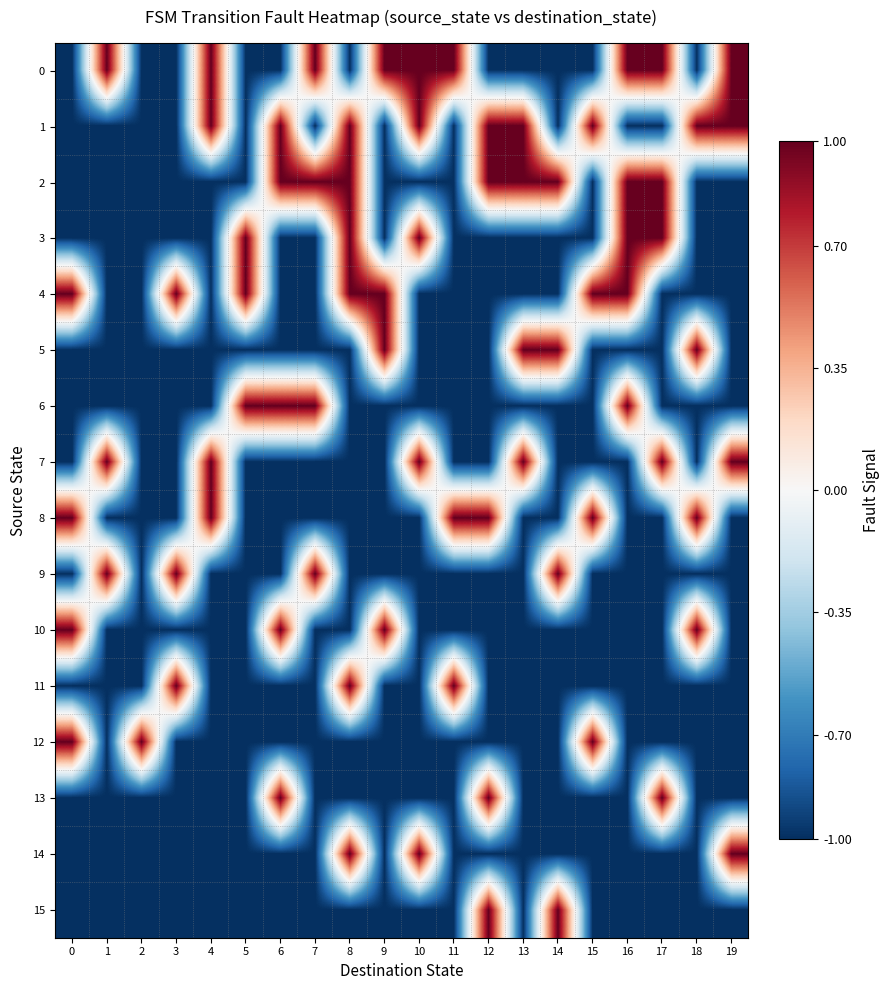

Reading left to right, list all the values displayed in this chart.

row_0: -1	1	-1	-1	1	-1	-1	1	-1	1	1	1	-1	-1	-1	-1	1	1	-1	1
row_1: -1	-1	-1	-1	1	-1	1	-1	1	-1	1	-1	1	1	-1	1	-1	-1	1	1
row_2: -1	-1	-1	-1	-1	-1	1	1	1	-1	-1	-1	1	1	1	-1	1	1	-1	-1
row_3: -1	-1	-1	-1	-1	1	-1	-1	1	-1	1	-1	-1	-1	-1	-1	1	1	-1	-1
row_4: 1	-1	-1	1	-1	1	-1	-1	1	1	-1	-1	-1	-1	-1	1	1	-1	-1	-1
row_5: -1	-1	-1	-1	-1	-1	-1	-1	-1	1	-1	-1	-1	1	1	-1	-1	-1	1	-1
row_6: -1	-1	-1	-1	-1	1	1	1	-1	-1	-1	-1	-1	-1	-1	-1	1	-1	-1	-1
row_7: -1	1	-1	-1	1	-1	-1	-1	-1	-1	1	-1	-1	1	-1	-1	-1	1	-1	1
row_8: 1	-1	-1	-1	1	-1	-1	-1	-1	-1	-1	1	1	-1	-1	1	-1	-1	1	-1
row_9: -1	1	-1	1	-1	-1	-1	1	-1	-1	-1	-1	-1	-1	1	-1	-1	-1	-1	-1
row_10: 1	-1	-1	-1	-1	-1	1	-1	-1	1	-1	-1	-1	-1	-1	-1	-1	-1	1	-1
row_11: -1	-1	-1	1	-1	-1	-1	-1	1	-1	-1	1	-1	-1	-1	-1	-1	-1	-1	-1
row_12: 1	-1	1	-1	-1	-1	-1	-1	-1	-1	-1	-1	-1	-1	-1	1	-1	-1	-1	-1
row_13: -1	-1	-1	-1	-1	-1	1	-1	-1	-1	-1	-1	1	-1	-1	-1	-1	1	-1	-1
row_14: -1	-1	-1	-1	-1	-1	-1	-1	1	-1	1	-1	-1	-1	-1	-1	-1	-1	-1	1
row_15: -1	-1	-1	-1	-1	-1	-1	-1	-1	-1	-1	-1	1	-1	1	-1	-1	-1	-1	-1